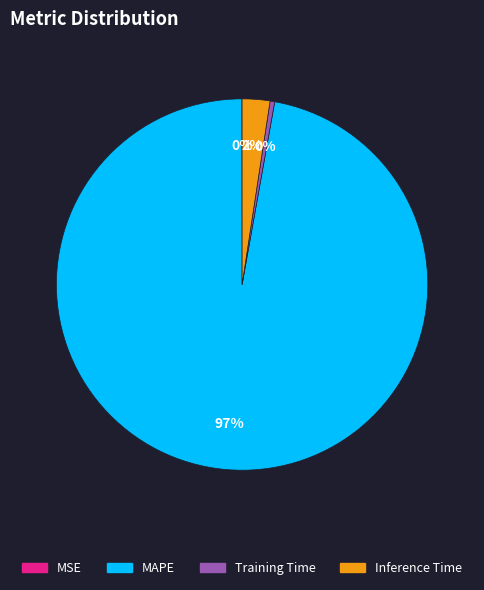

Which slice is the largest?

MAPE